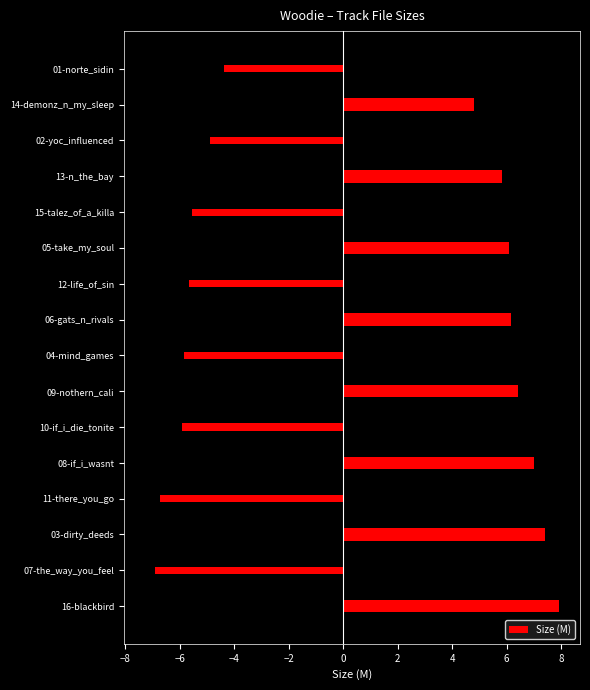

Are the bars grouped side by side (vs. stacked)?

No